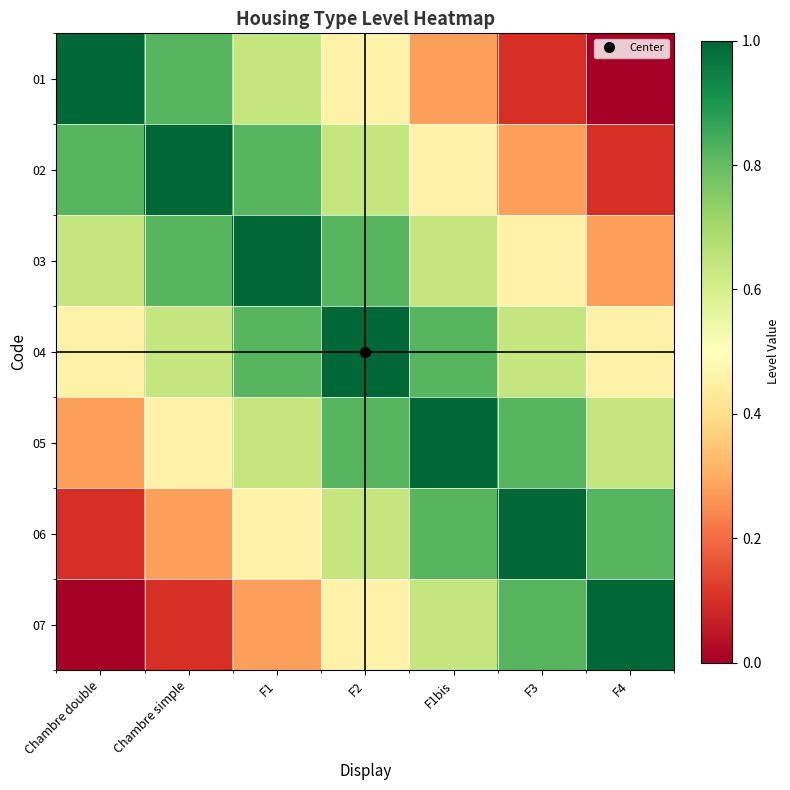

Reading left to right, extract all data points from this chart.

01: Chambre double=1.0	Chambre simple=0.8	F1=0.6	F2=0.5	F1bis=0.3	F3=0.1	F4=0.0
02: Chambre double=0.8	Chambre simple=1.0	F1=0.8	F2=0.6	F1bis=0.5	F3=0.3	F4=0.1
03: Chambre double=0.6	Chambre simple=0.8	F1=1.0	F2=0.8	F1bis=0.6	F3=0.5	F4=0.3
04: Chambre double=0.5	Chambre simple=0.6	F1=0.8	F2=1.0	F1bis=0.8	F3=0.6	F4=0.5
05: Chambre double=0.3	Chambre simple=0.5	F1=0.6	F2=0.8	F1bis=1.0	F3=0.8	F4=0.6
06: Chambre double=0.1	Chambre simple=0.3	F1=0.5	F2=0.6	F1bis=0.8	F3=1.0	F4=0.8
07: Chambre double=0.0	Chambre simple=0.1	F1=0.3	F2=0.5	F1bis=0.6	F3=0.8	F4=1.0